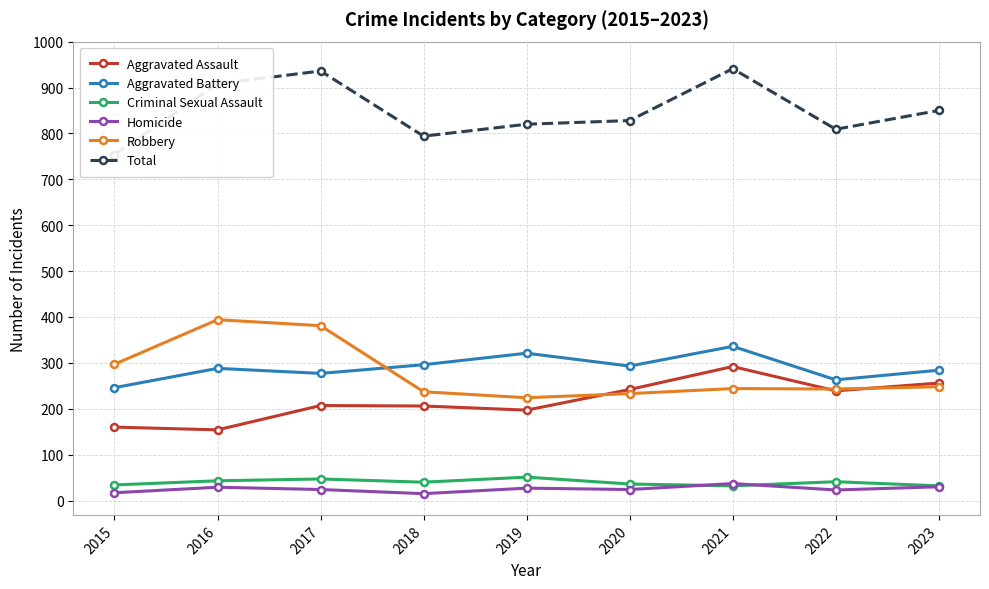

What is the value of the Aggravated Battery point at the 9th from the left?

284